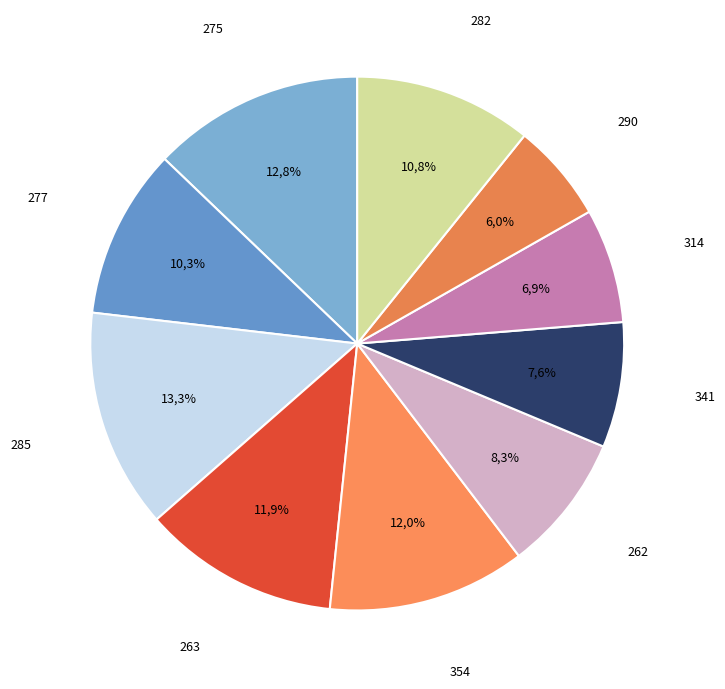

What is the total percentage of 262 and 282?

19.1%